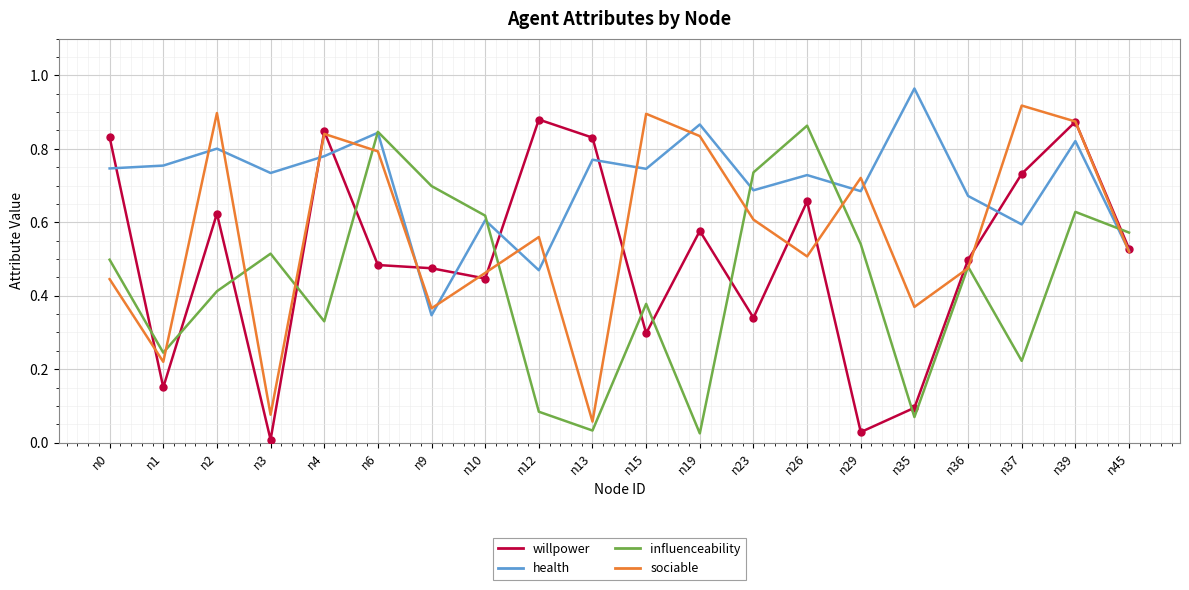

Which series has the largest total across all categories?

health